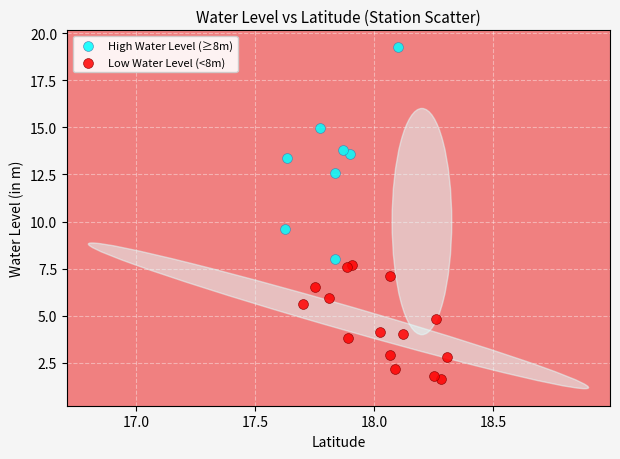

Which series has the widest spread of Y values?

High Water Level (≥8m)